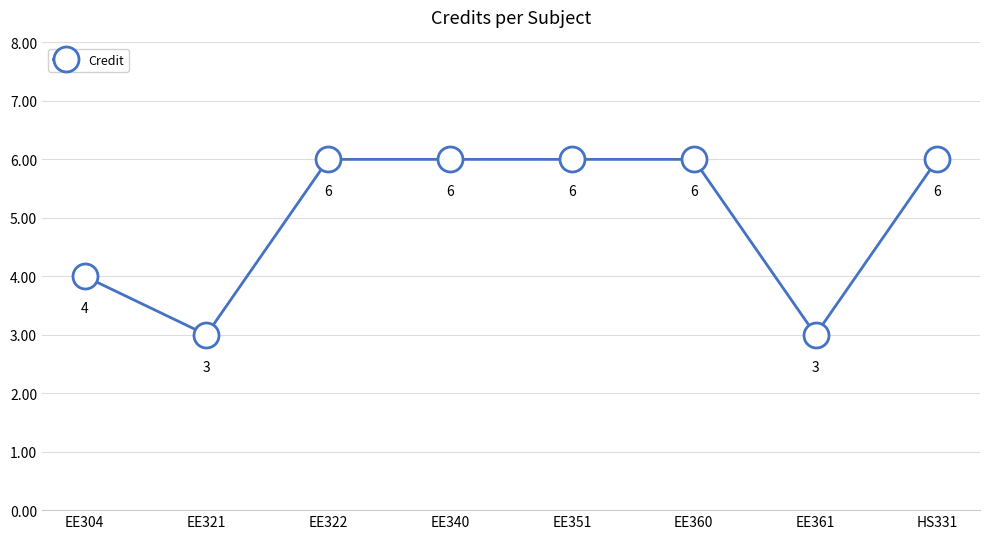

What is the value of the 8th point from the left?

6